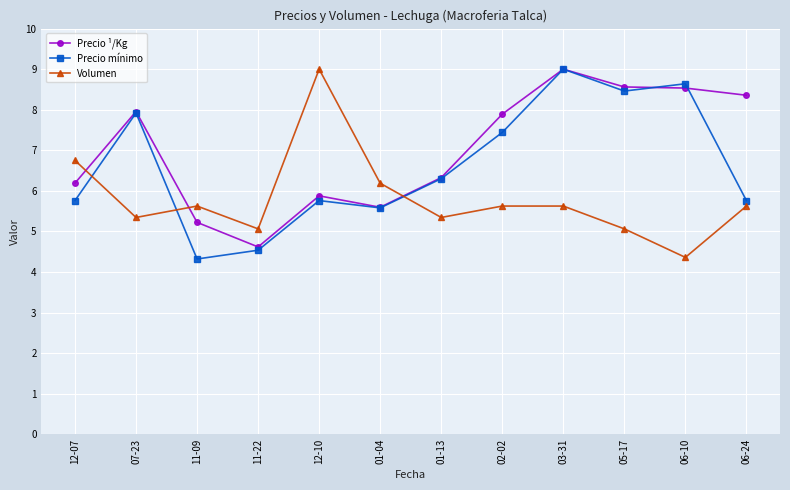

What is the greatest value displayed?

9.0